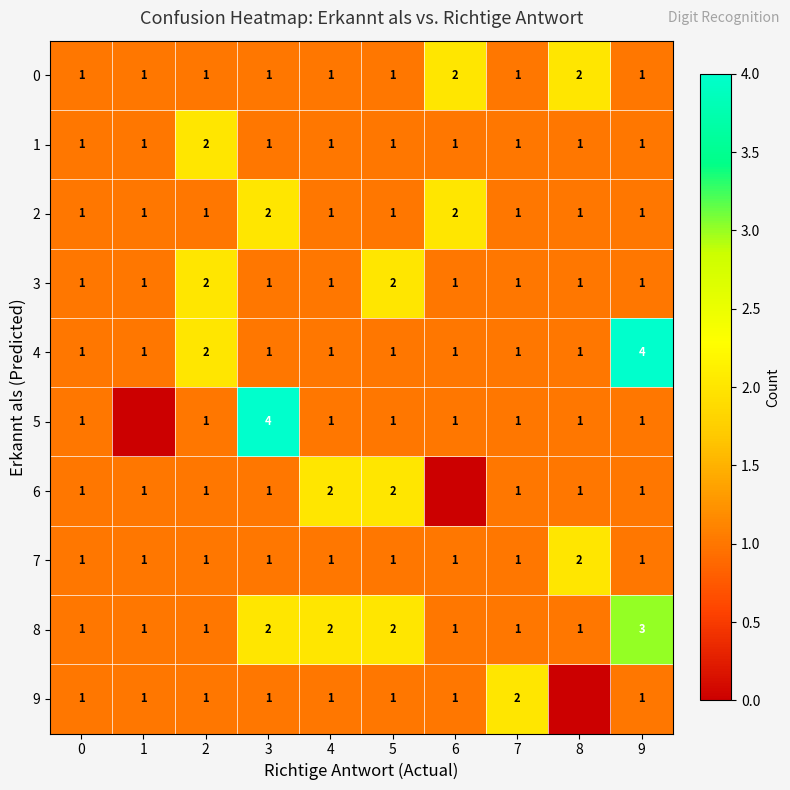

How many 0 values are between 1 and 2?

10